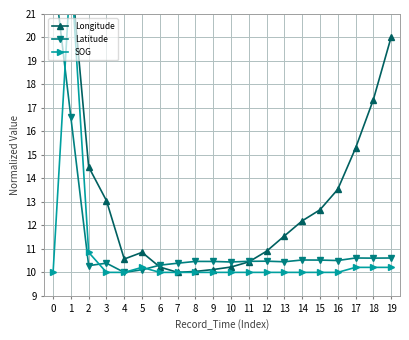

Is the value of SOG at 0 greater than the value of Longitude at 7?

No